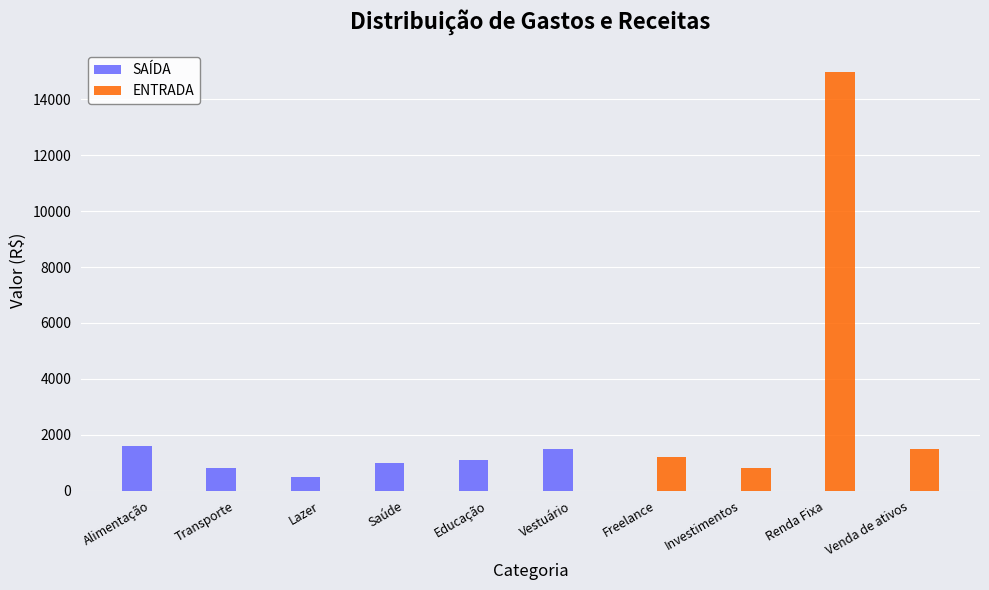

Reading left to right, extract all data points from this chart.

SAÍDA: 1600	800	500	970	1100	1500	0	0	0	0
ENTRADA: 0	0	0	0	0	0	1200	800	15000	1500